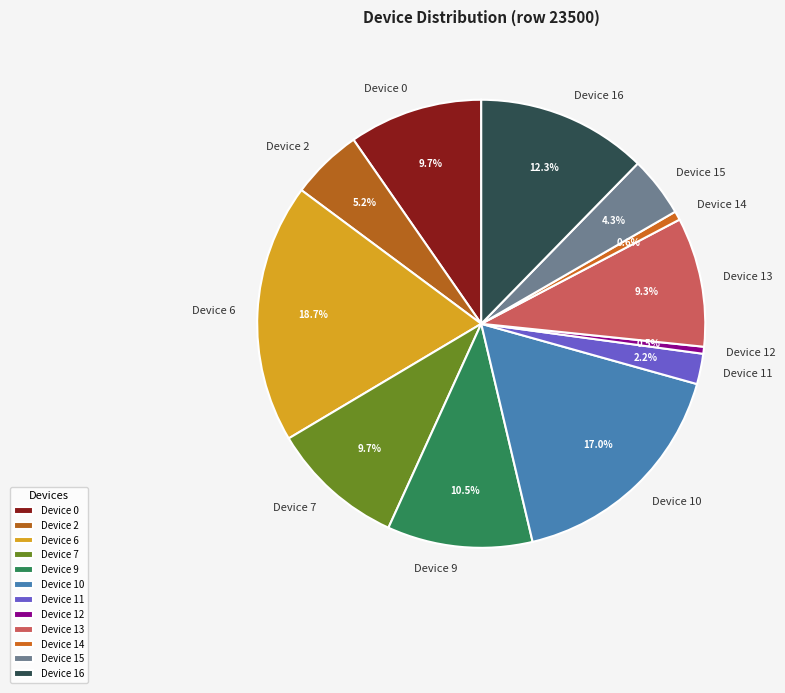

Which slice is the largest?

Device 6